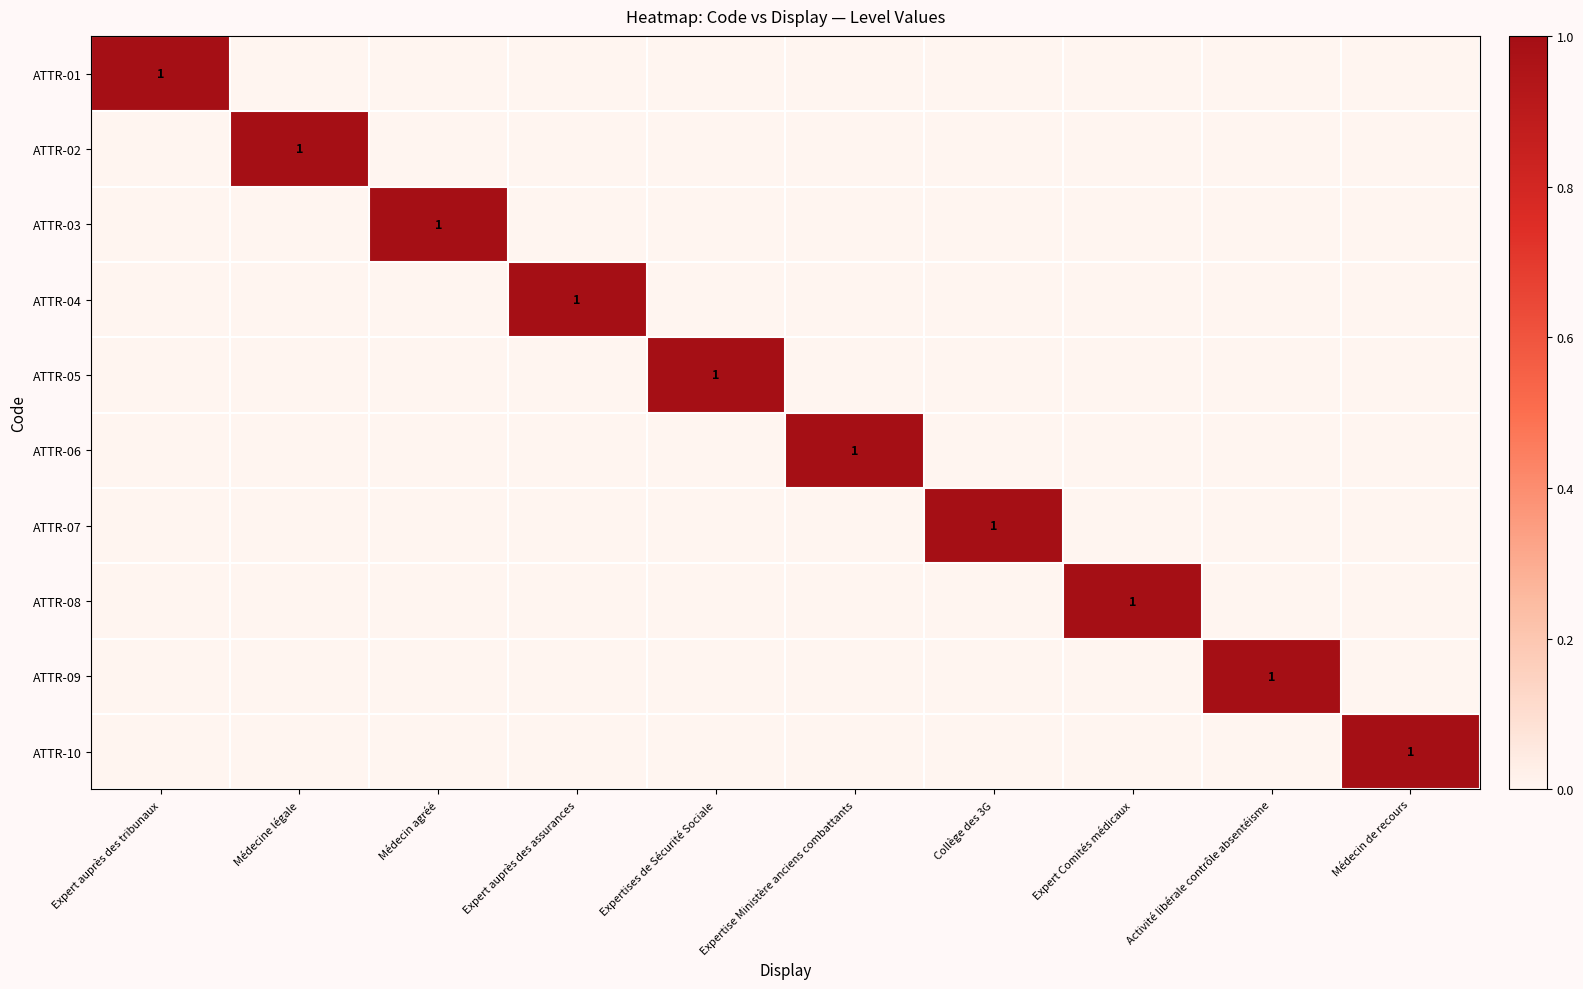

The value of ATTR-02 at Médecine légale is 2. True or false?

False